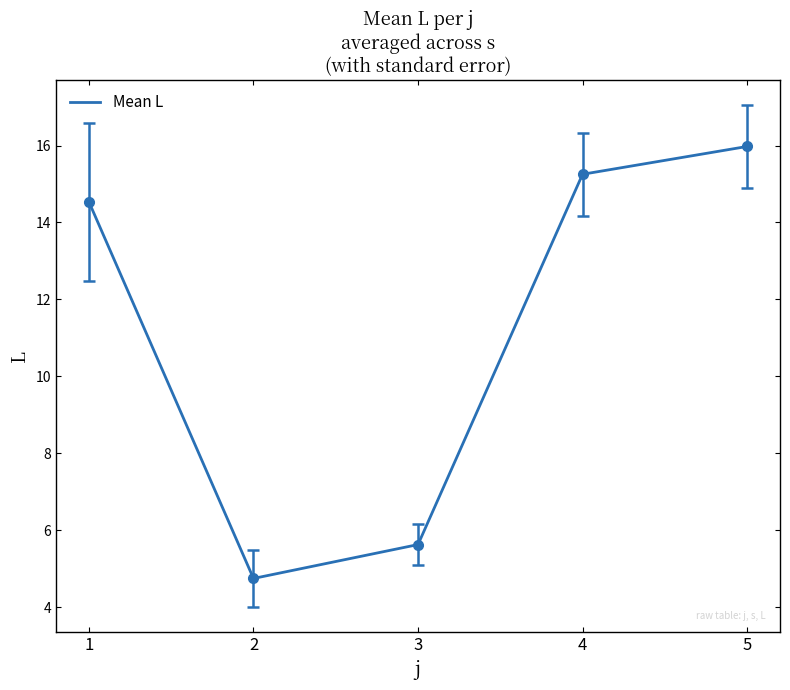

Reading right to left, list all the values displayed in this chart.

16.0	15.3	5.6	4.7	14.5